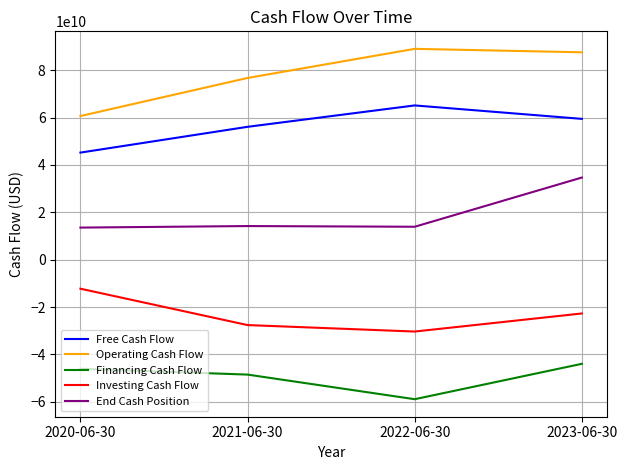

Where does the Financing Cash Flow series first go above -46031000000?

2023-06-30